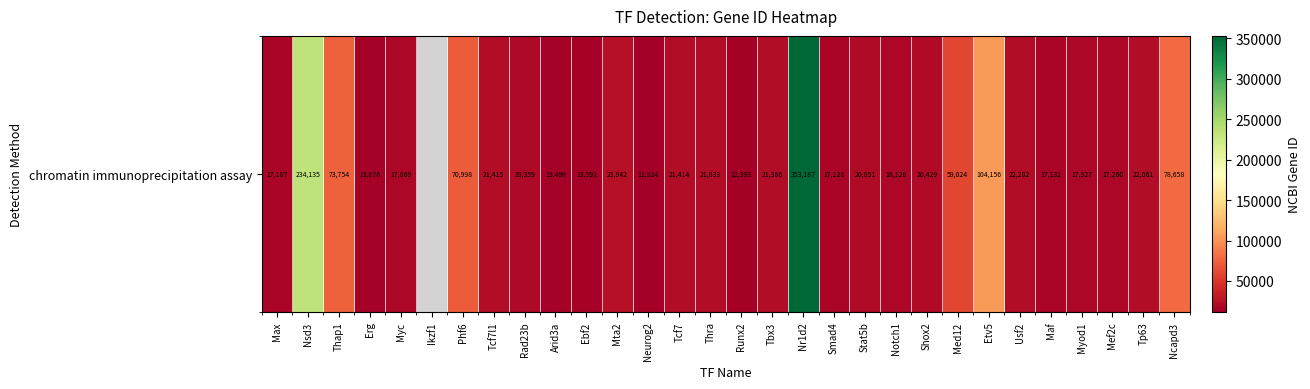

The chart shows a value of 27748.8 at Max. True or false?

False